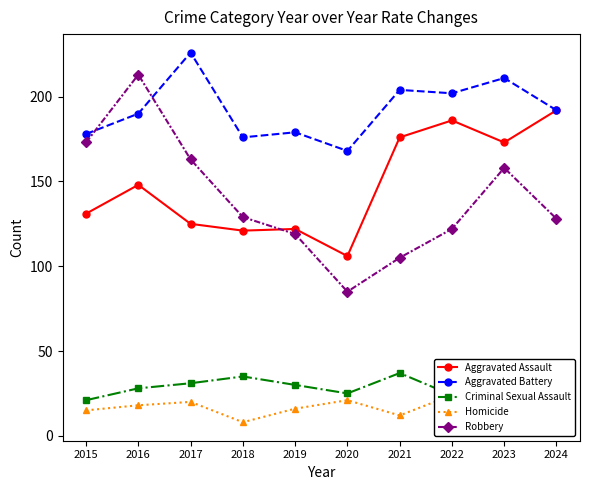

Is it true that Homicide equals 24 at 2022?

True